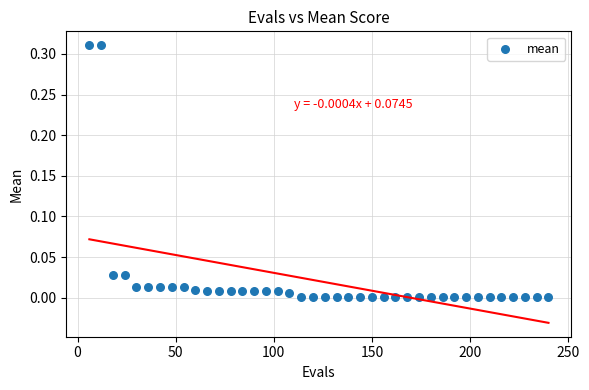

What is the range of X values (max minus min)?

234.0